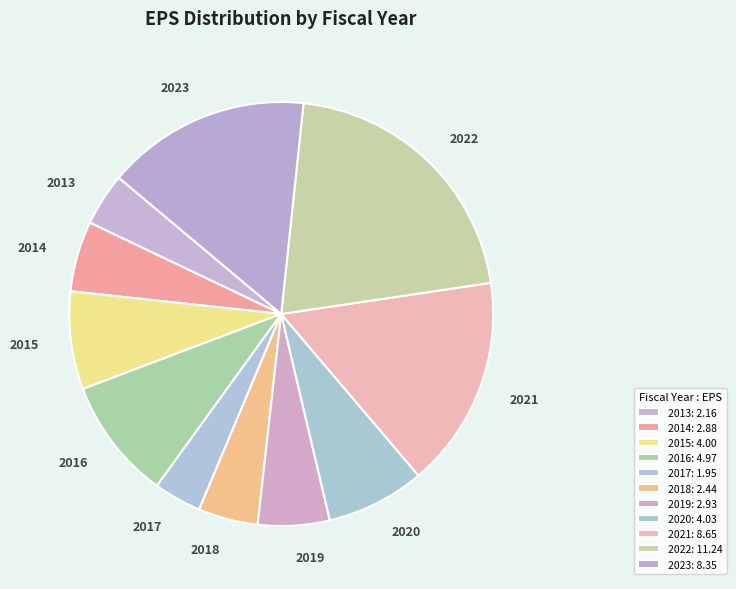

How many segments does this pie chart have?

11